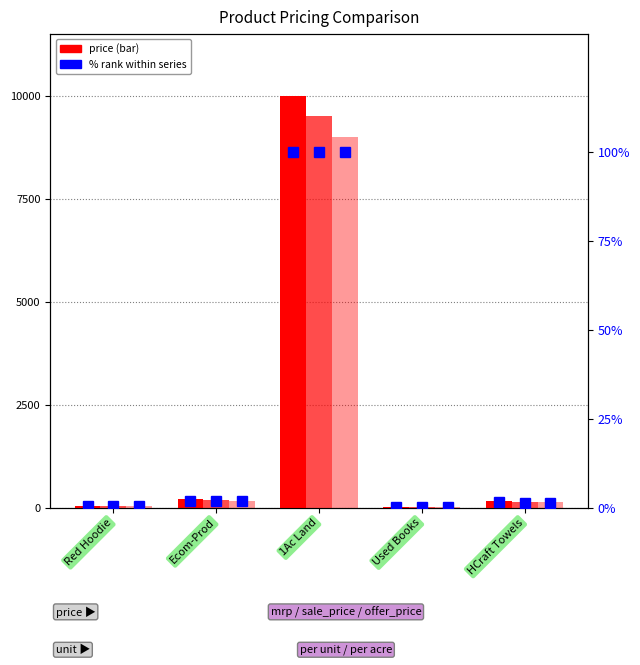

What is the label of the 4th bar from the right?

Ecom-Prod